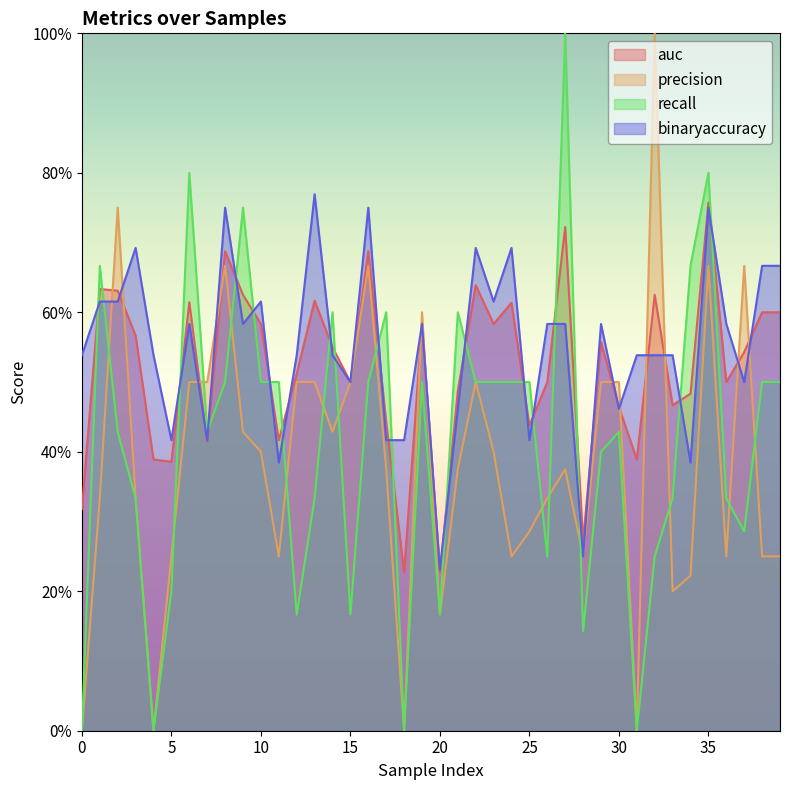

List the labels in order of binaryaccuracy value, largest first.

13, 8, 16, 35, 3, 22, 24, 38, 39, 1, 2, 10, 23, 6, 9, 19, 26, 27, 29, 36, 0, 4, 12, 14, 31, 32, 33, 15, 37, 21, 30, 5, 7, 17, 18, 25, 11, 34, 28, 20